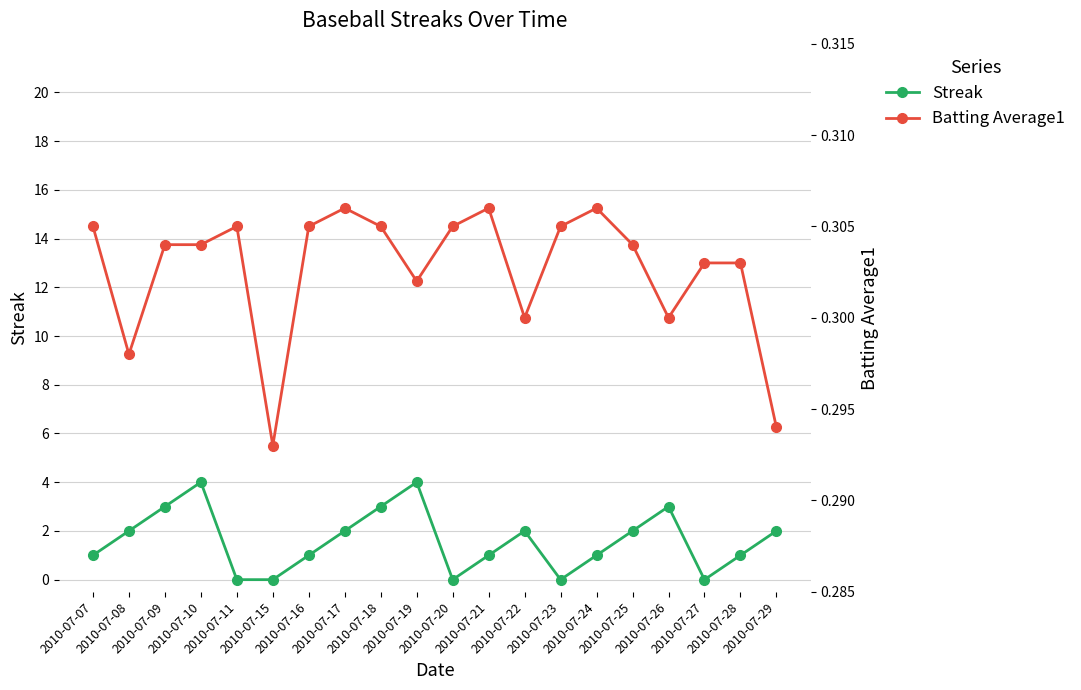

In Streak, how many points are higher than both neighbors (excluding endpoints)?

4